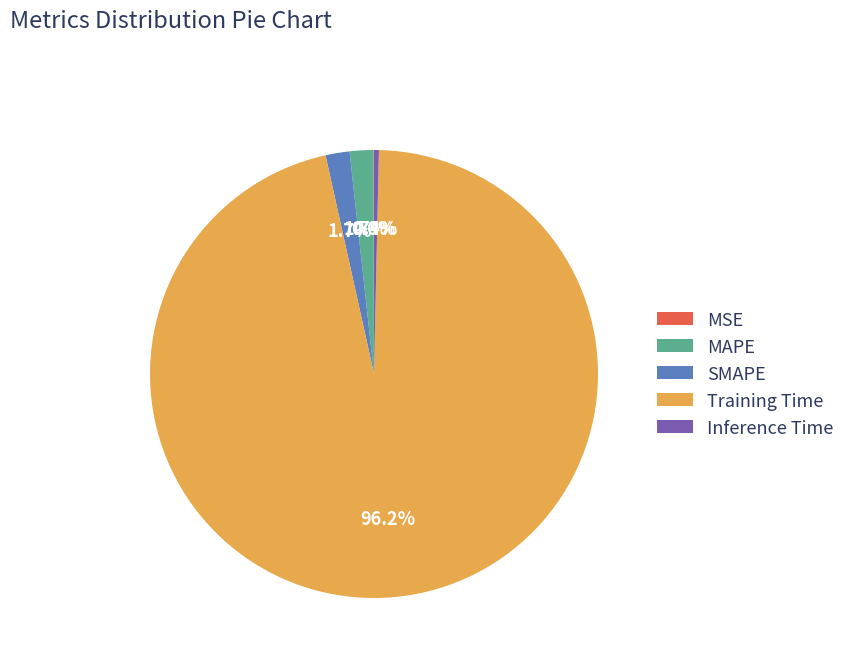

To the nearest percent, what is the average slice percentage?

20%